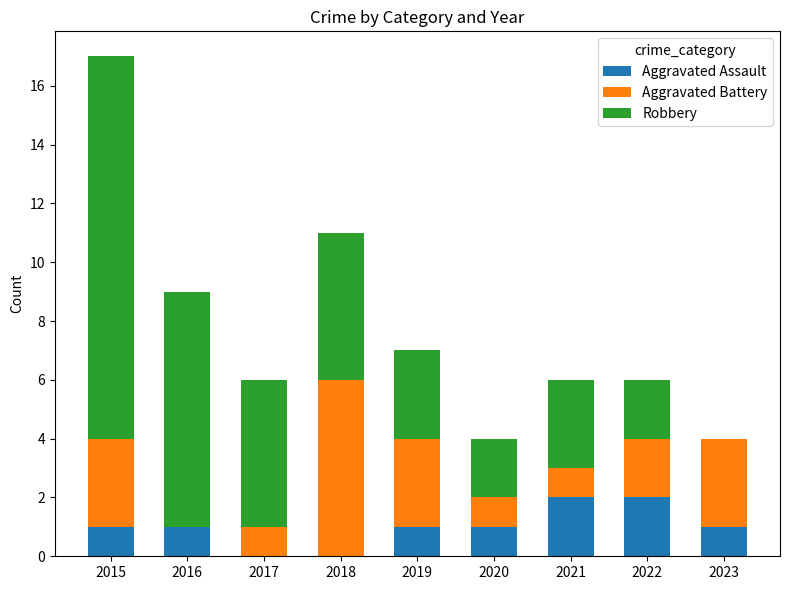

At which category is the sum across all series the highest?

2015